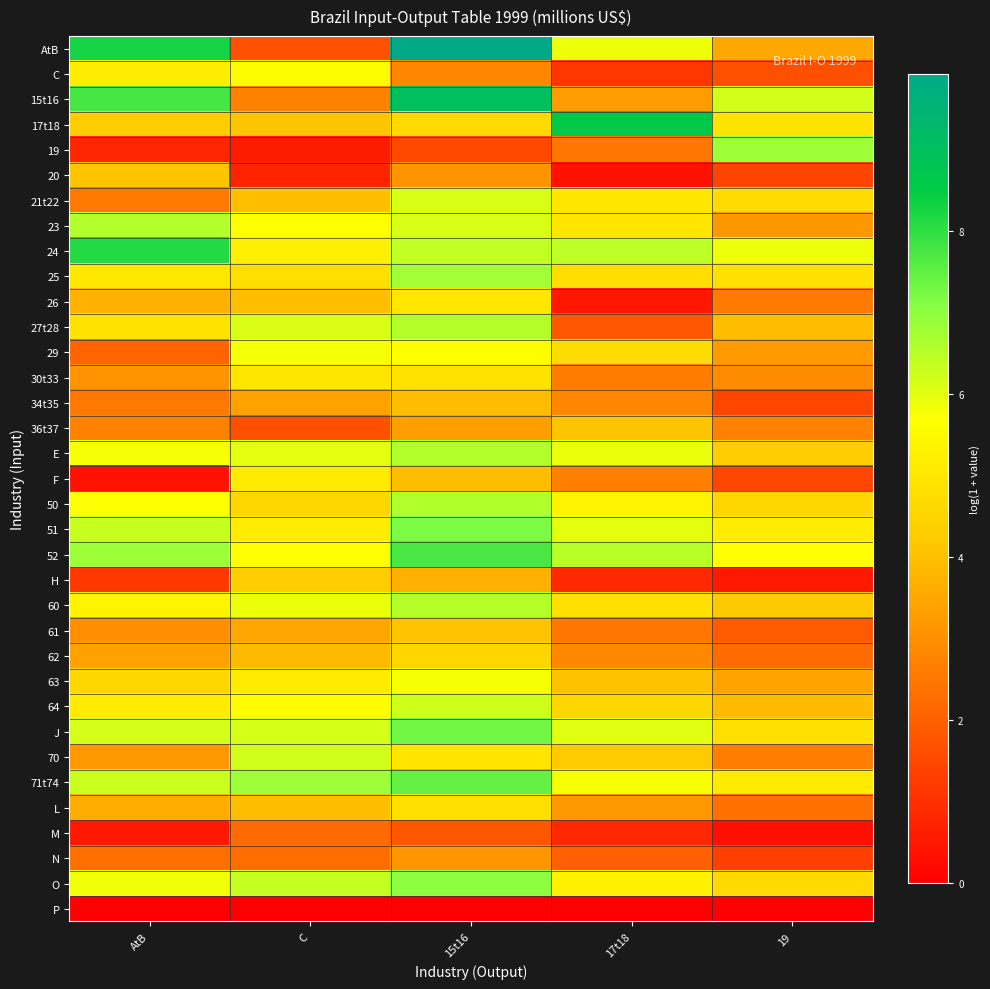

At which category is the sum across all series the highest?

15t16